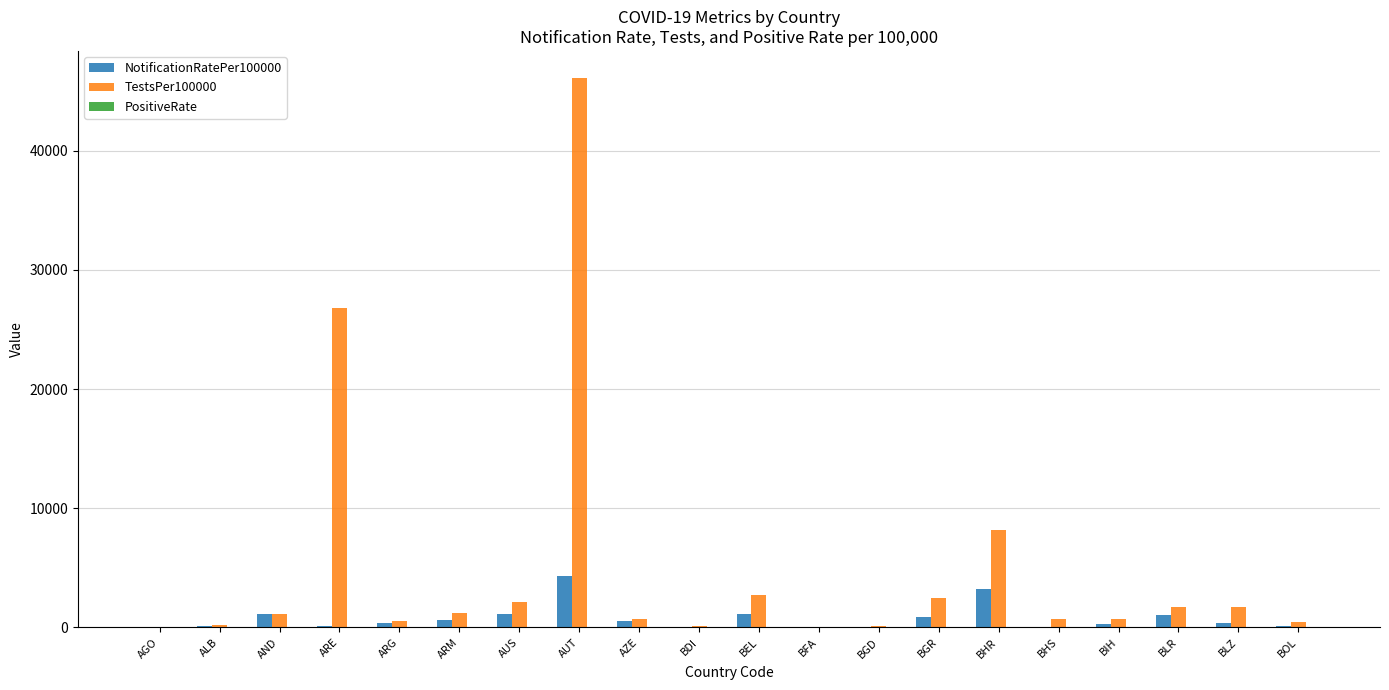

How many series are shown in this chart?

3